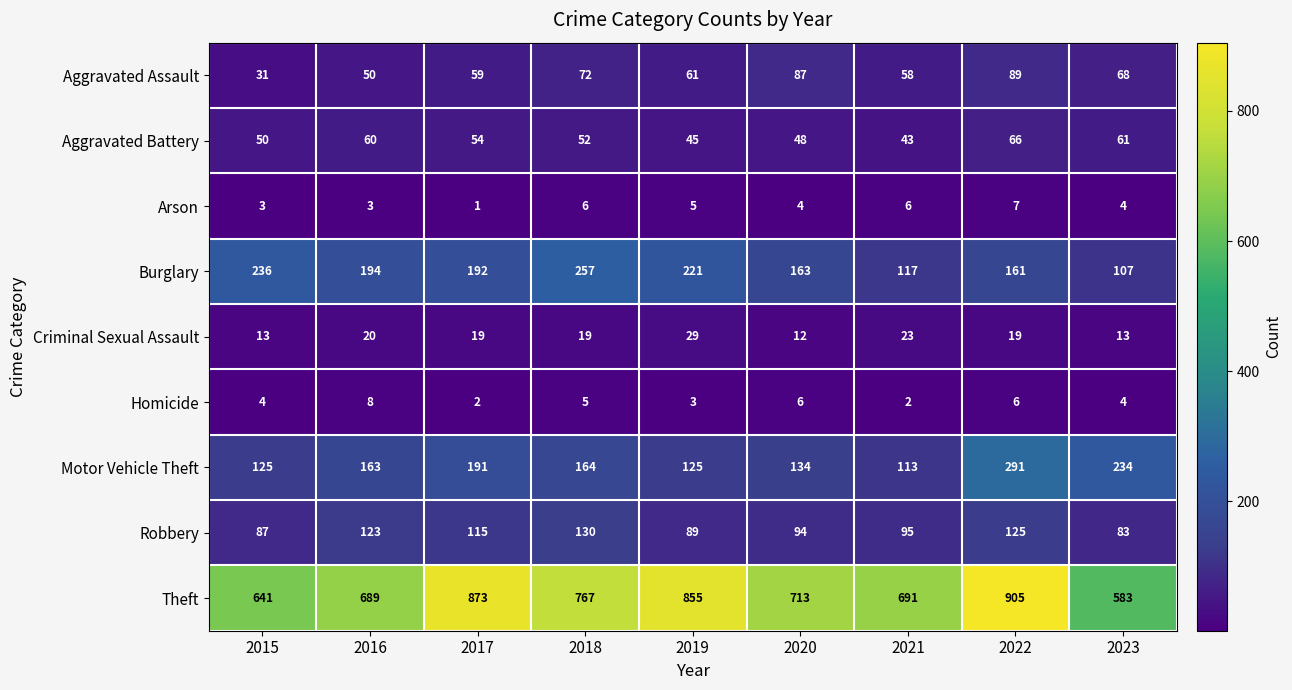

What is the spread (max minus min) of values at 2016?

686